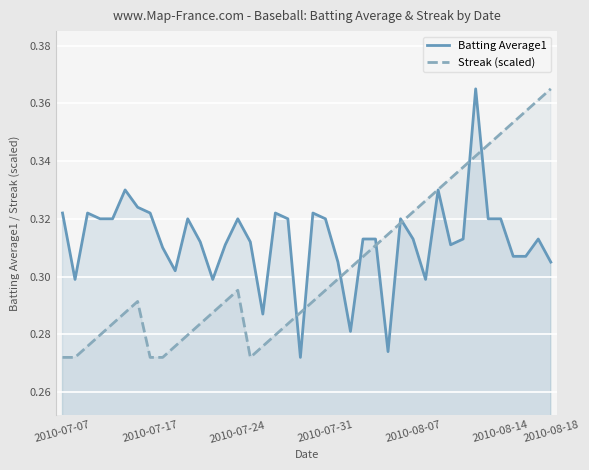

What are all the series names shown in the legend?

Batting Average1, Streak (scaled)